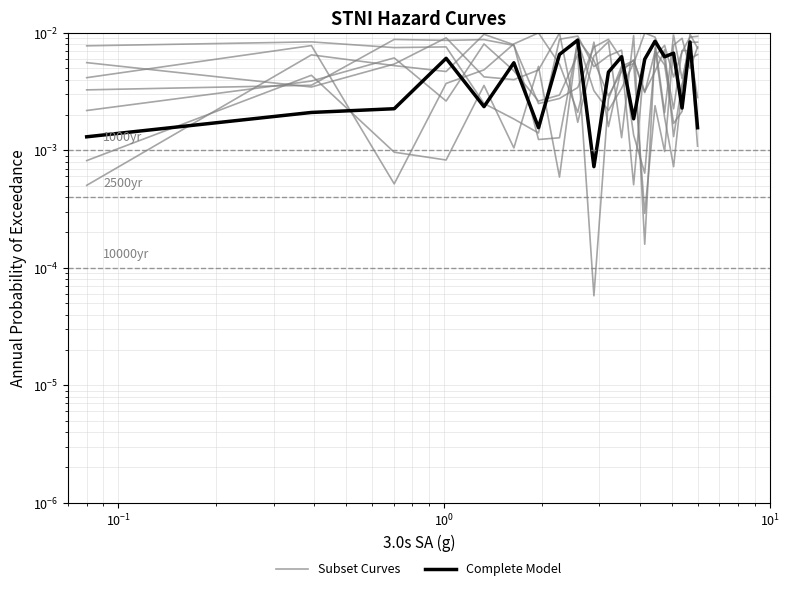

Which series has the largest total across all categories?

Subset Curves